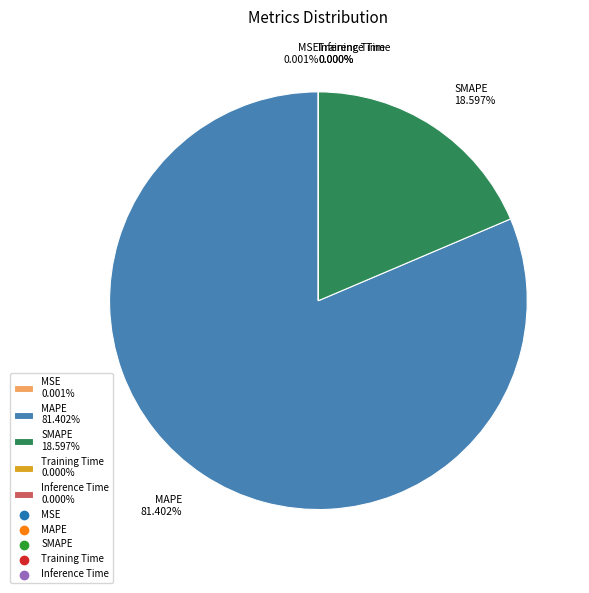

Is MAPE 81.402% the majority of the pie?

Yes